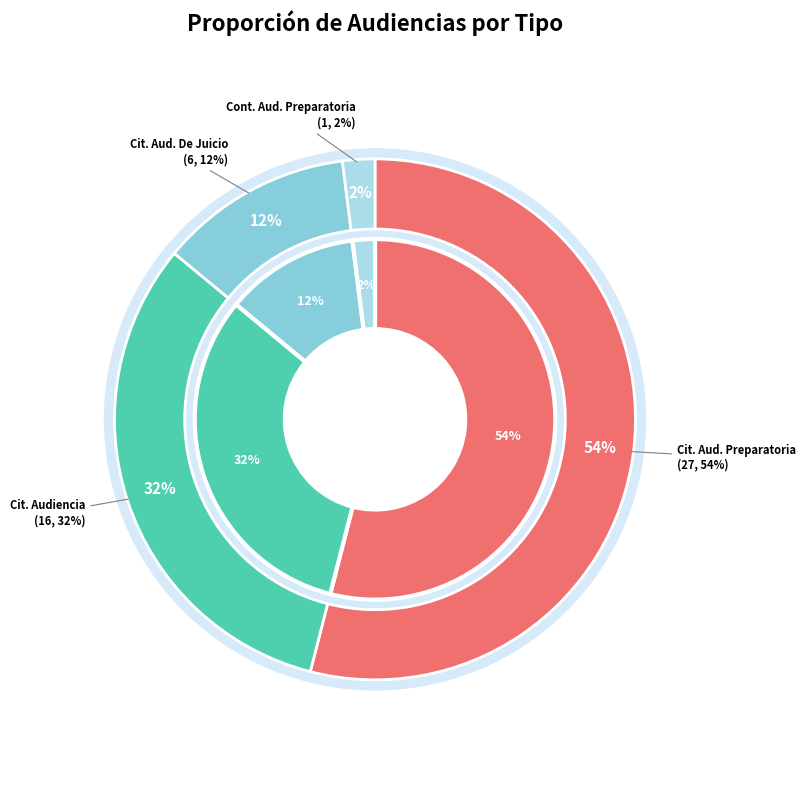

How many segments does this pie chart have?

4